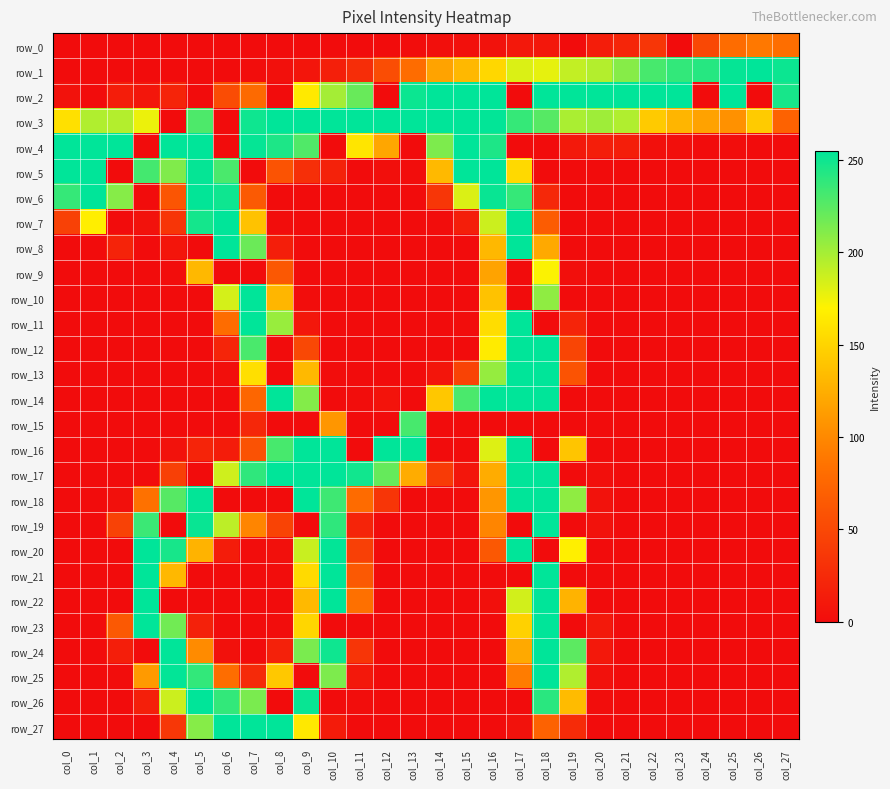

Is the value of row_21 at col_13 greater than the value of row_23 at col_23?

No